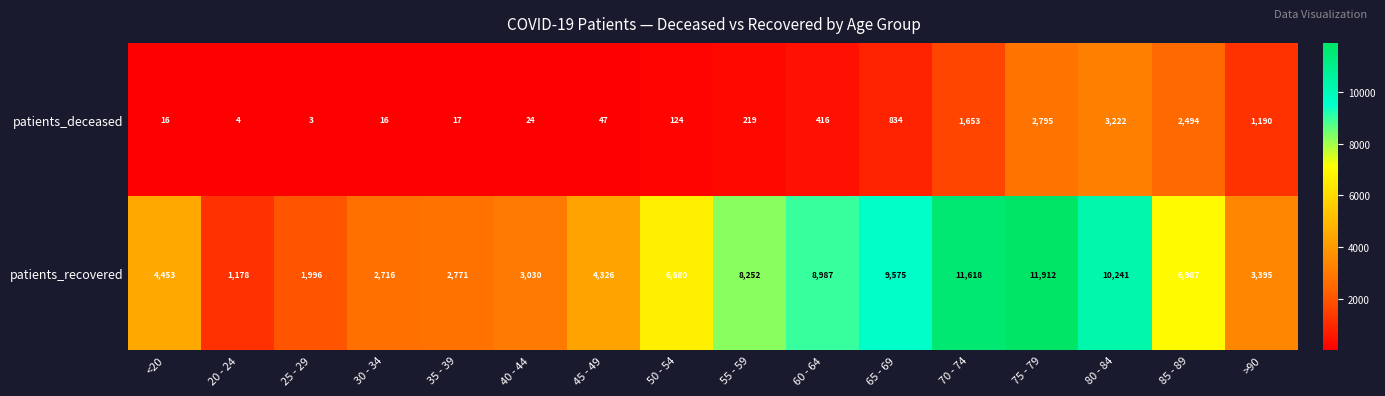

At how many categories does at least one series exceed 3111?

11